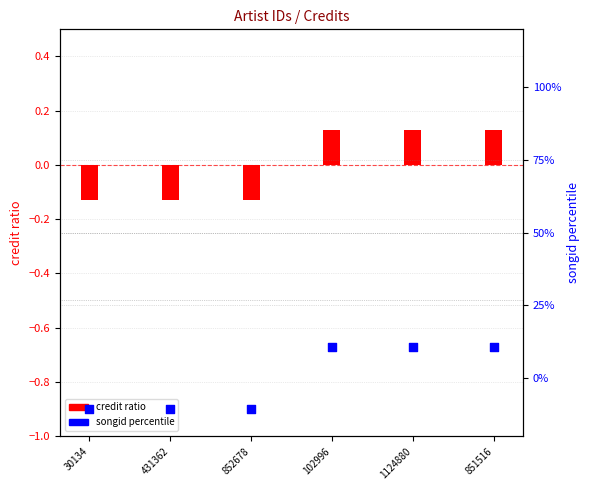

What is the total value across all series at 431362?

-10.7